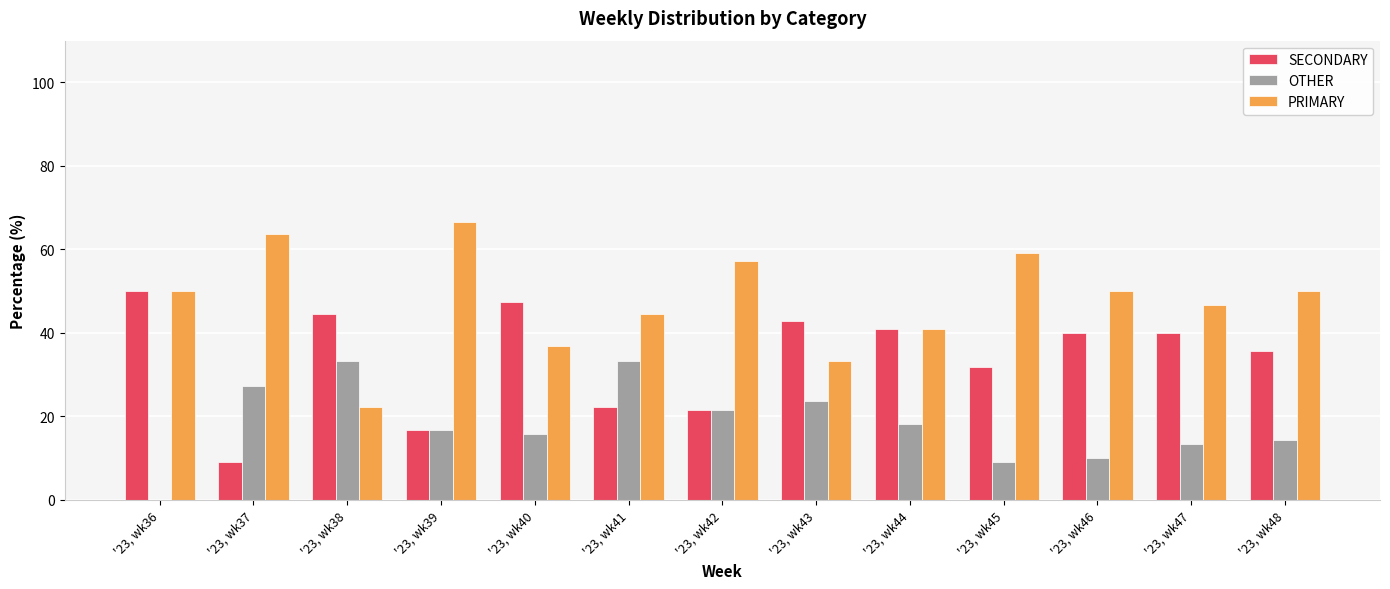

The OTHER series shows 15.8 at '23, wk40. True or false?

True